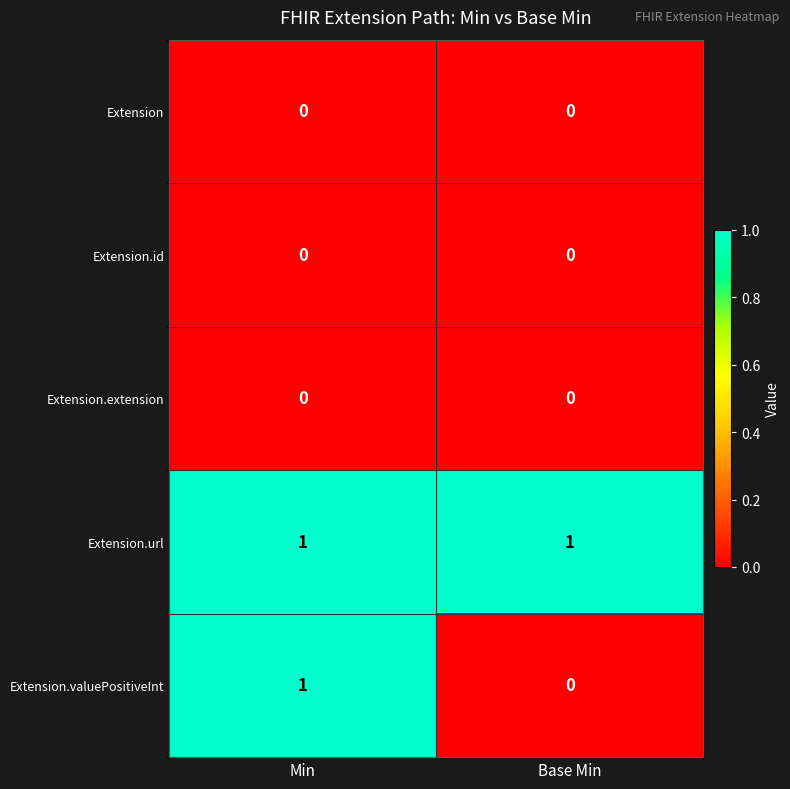

At how many categories does at least one series exceed 0?

2